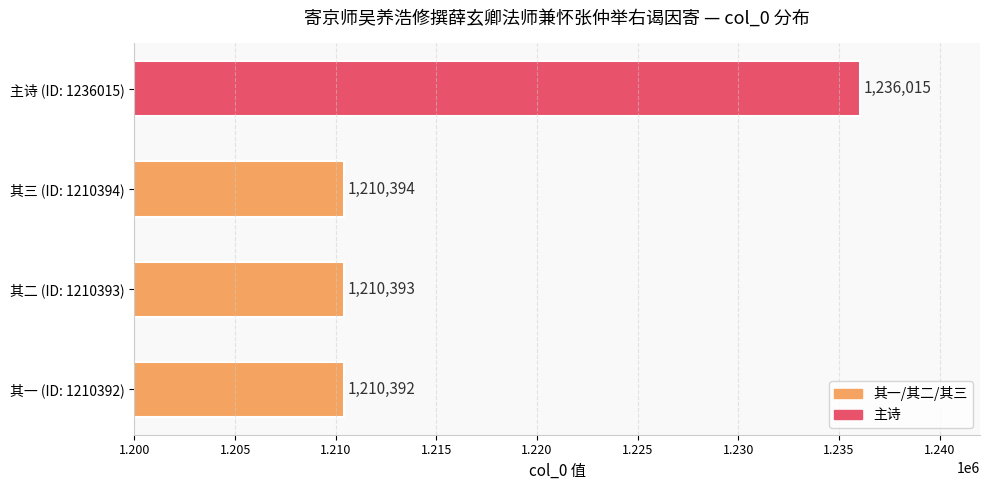

Reading top to bottom, what are all the values shown in this chart?

主诗 (ID: 1236015)=1236015	其三 (ID: 1210394)=1210394	其二 (ID: 1210393)=1210393	其一 (ID: 1210392)=1210392